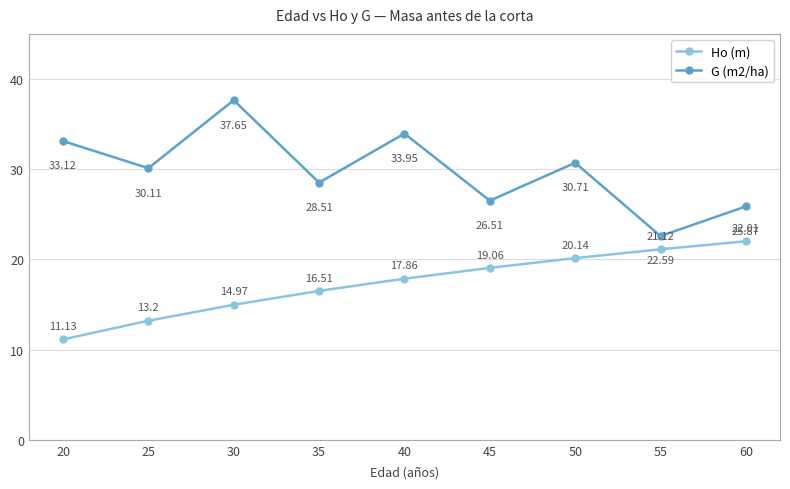

What is the value of the Ho (m) point at the 5th from the left?

17.9